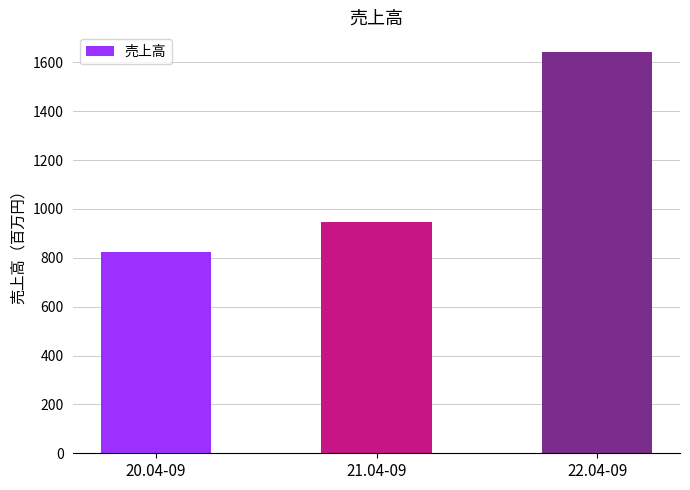

How many categories are shown in the chart?

3